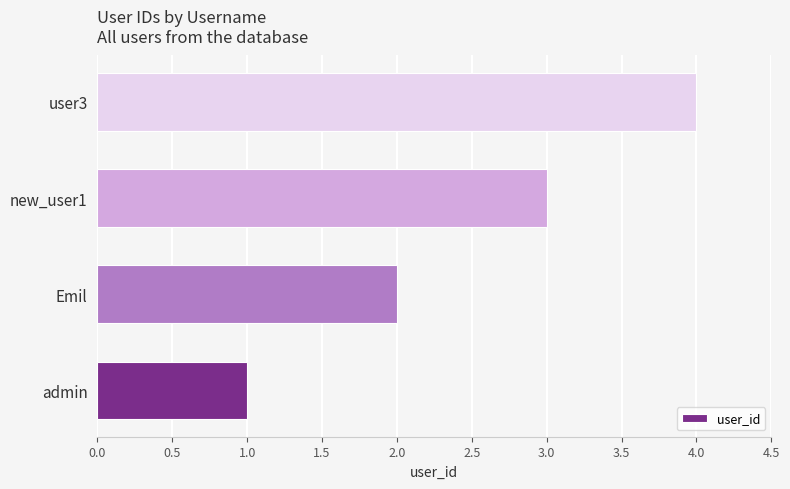

At which label is the value closest to 2?

Emil